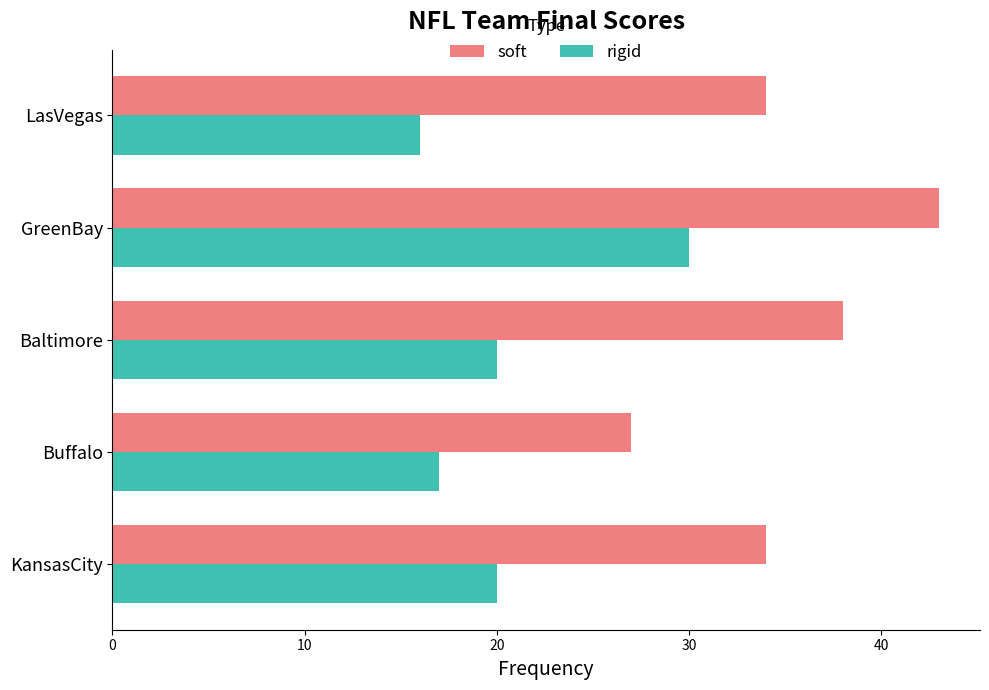

Rank the series by their maximum value, from highest to lowest.

soft, rigid